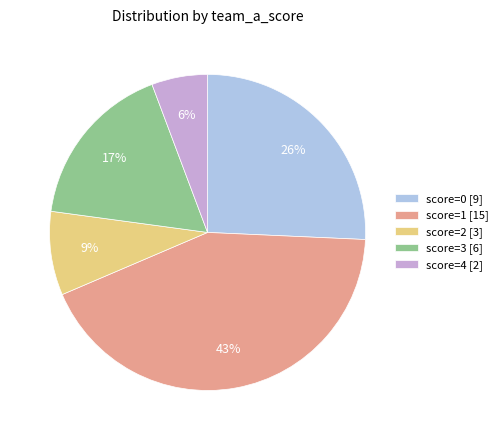

How many segments does this pie chart have?

5